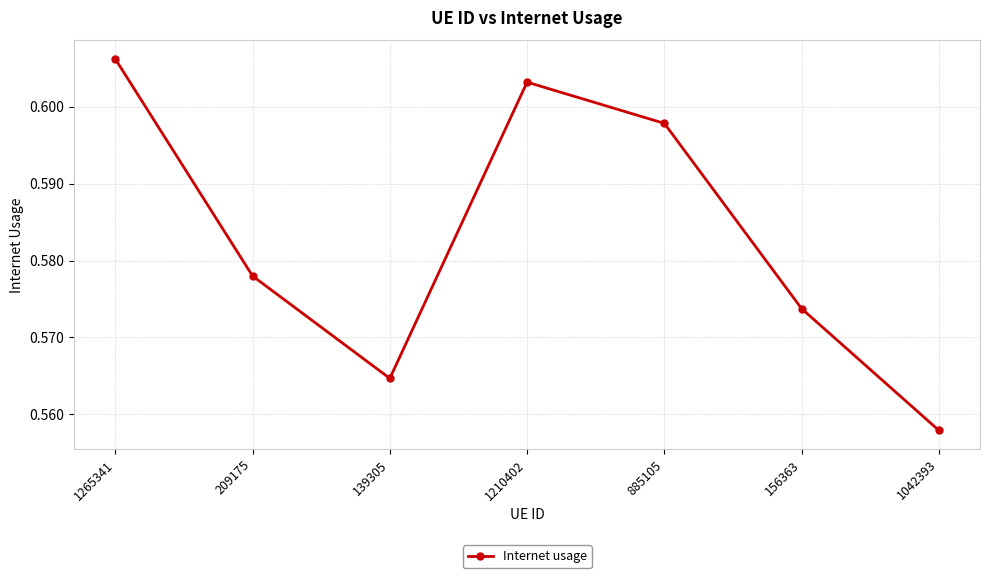

What is the sum of all values?

4.1